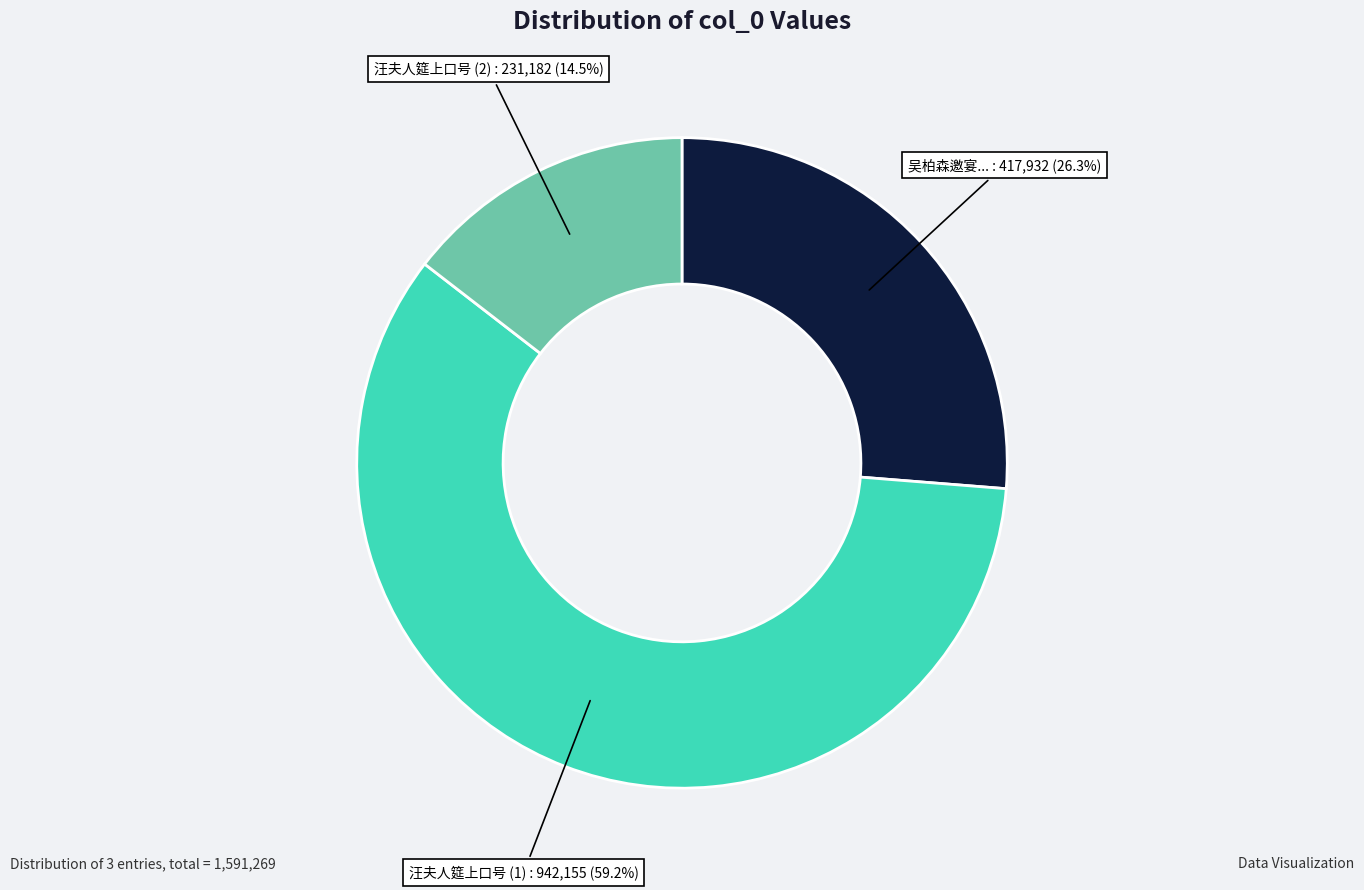

What is the largest slice in the pie chart?

汪夫人筵上口号 (1)